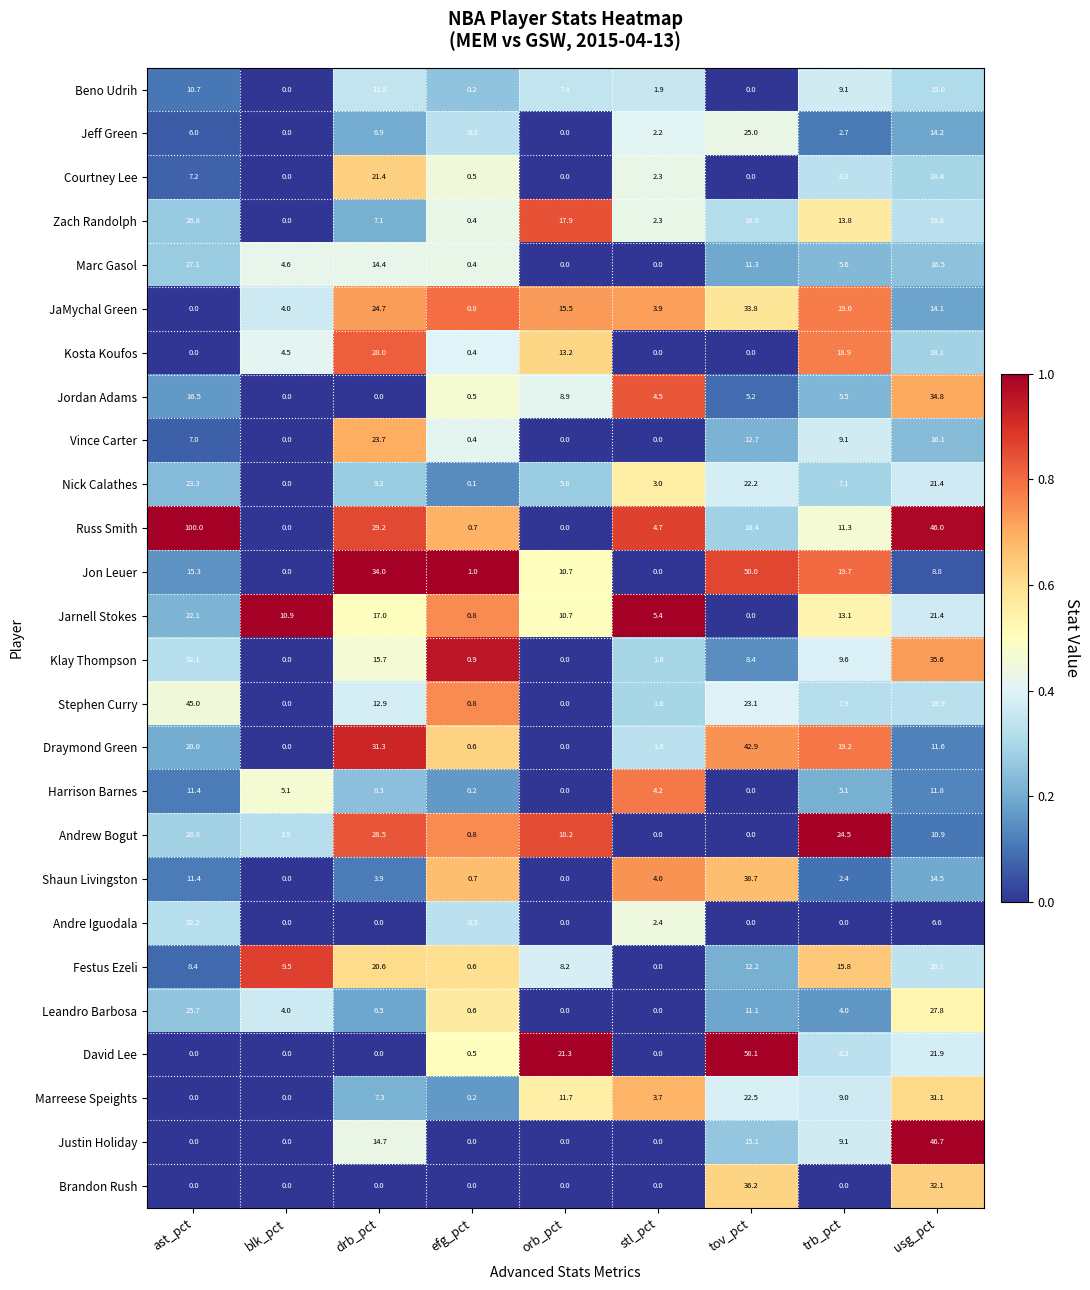

What is the sum of all Zach Randolph values?

106.7